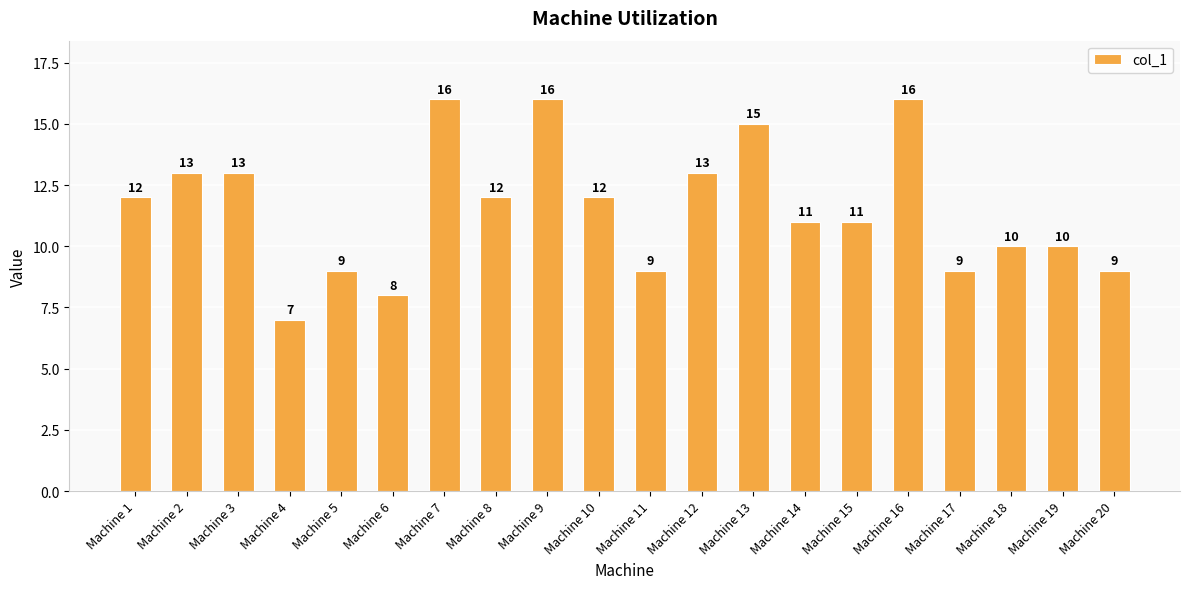

What is the difference between the values at Machine 1 and Machine 6?

4